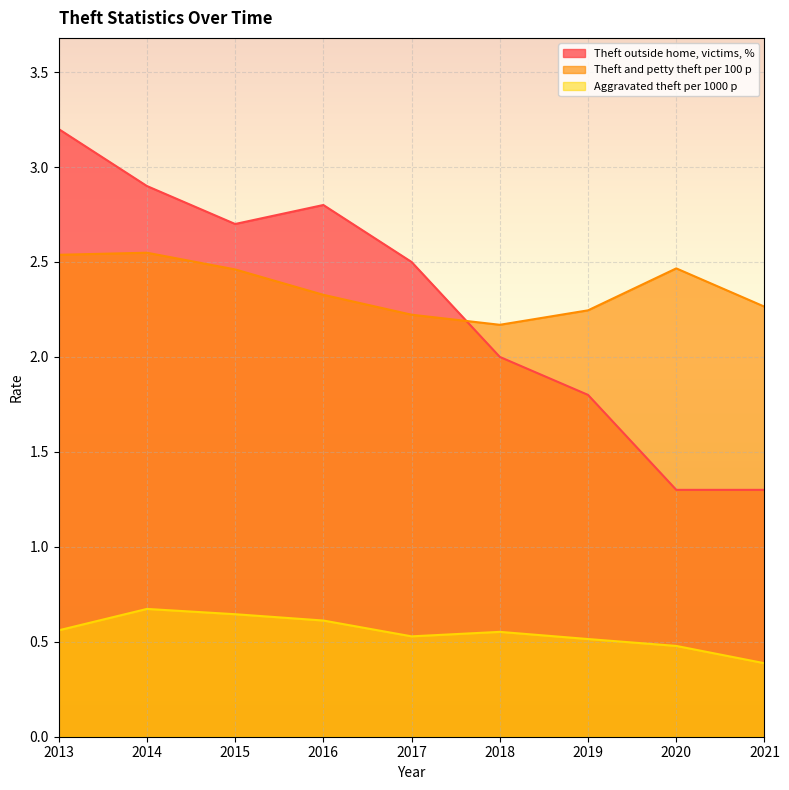

Between 2013 and 2014, which series saw the biggest shift?

Theft outside home, victims, %